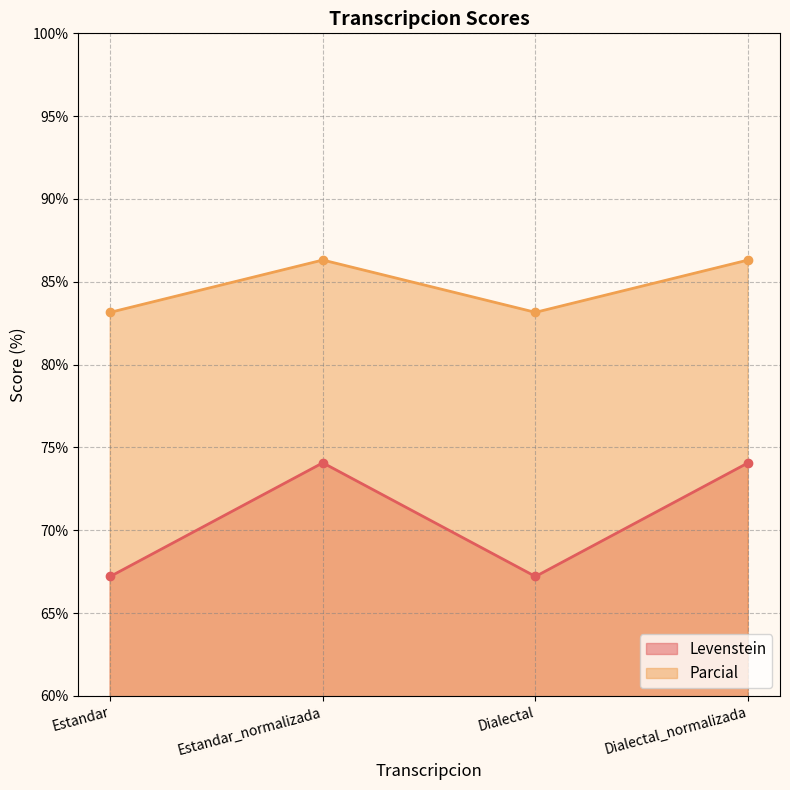

Which series has the largest total across all categories?

Parcial